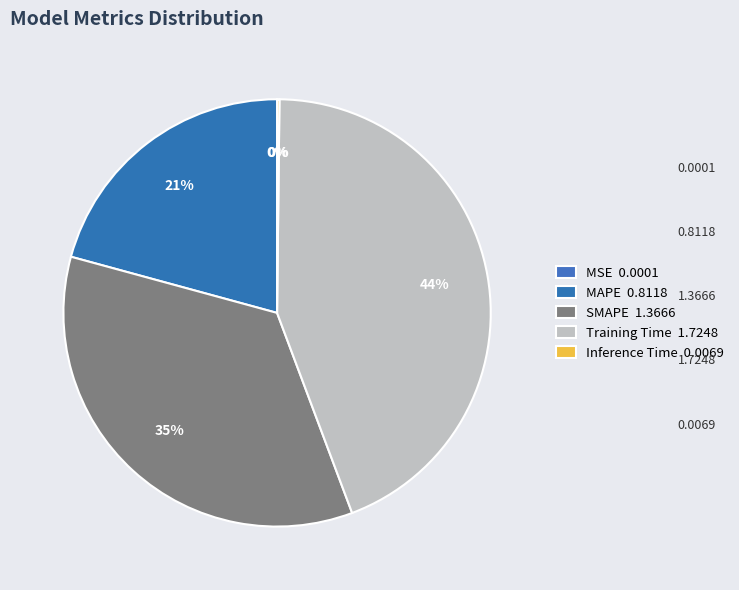

Rank the categories by value from highest to lowest.

Training Time, SMAPE, MAPE, Inference Time, MSE